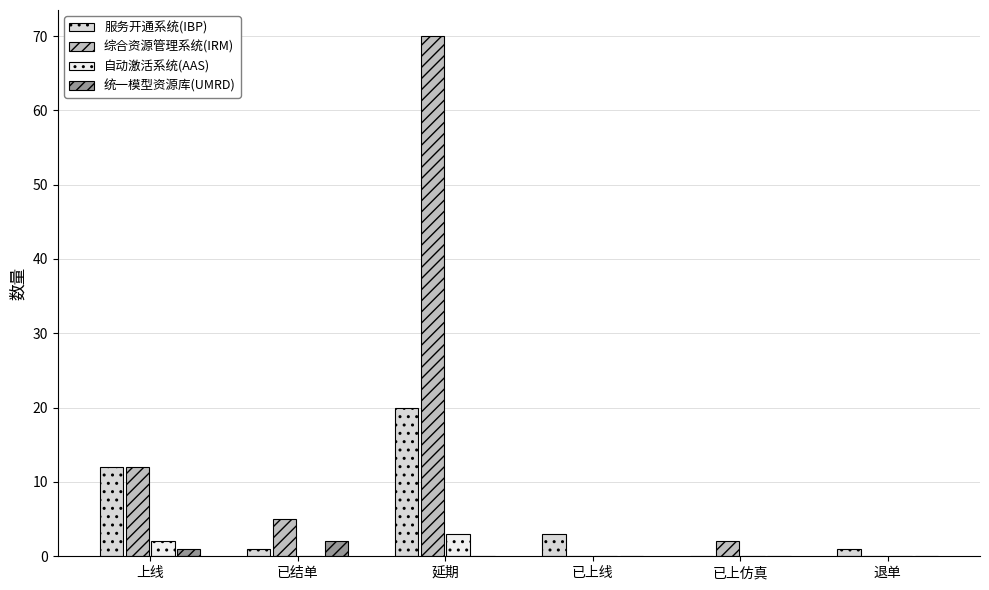

Count the number of categories in the chart.

6